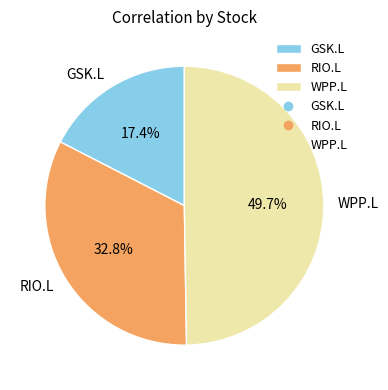

How many segments does this pie chart have?

3